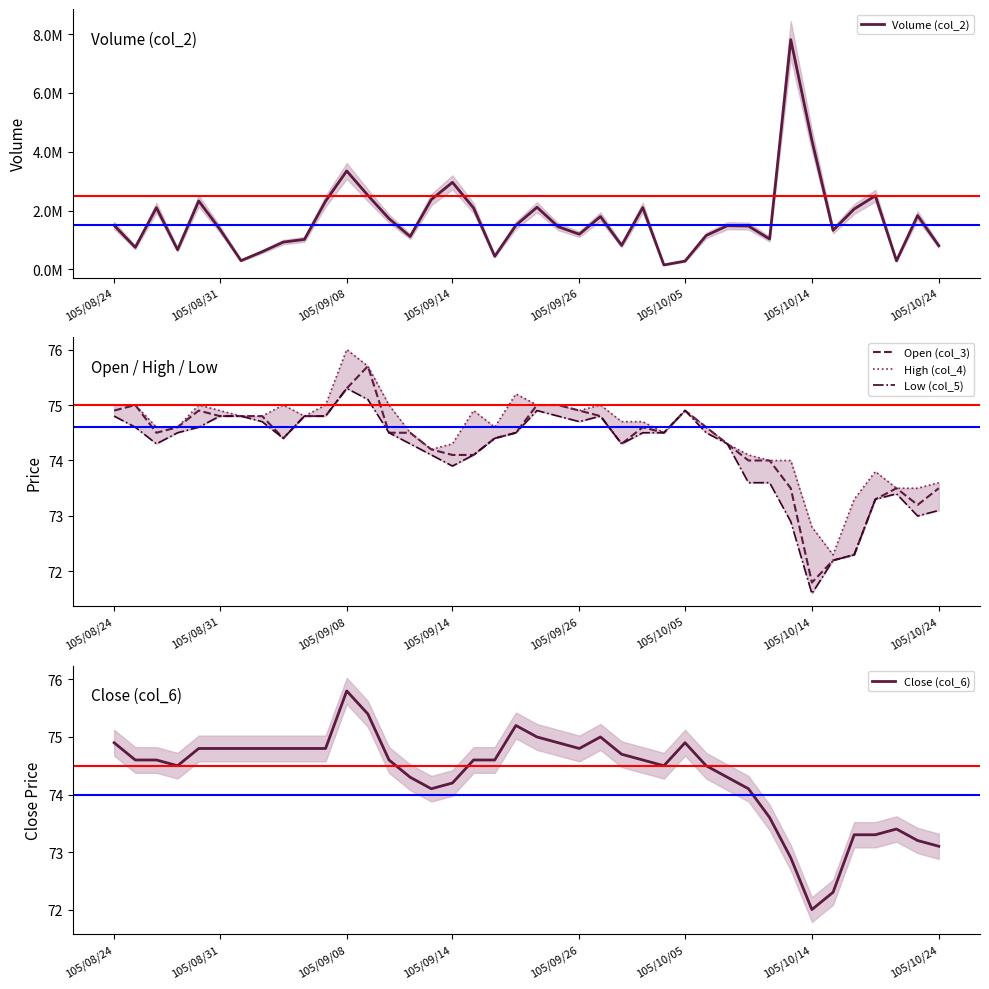

What are all the series names shown in the legend?

Volume (col_2), Open (col_3), High (col_4), Low (col_5), Close (col_6)